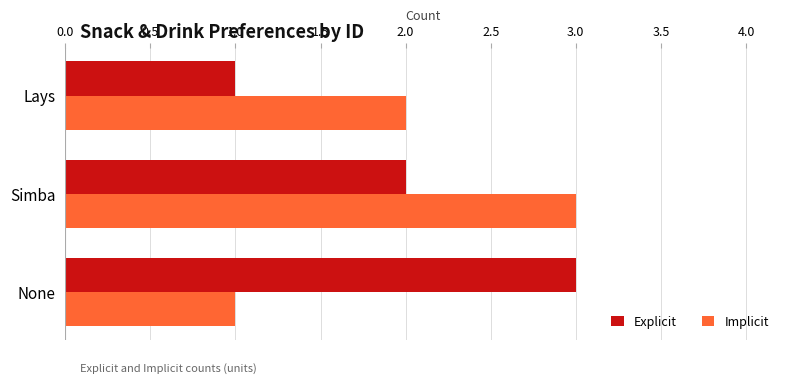

Rank the series at None from lowest to highest value.

Implicit, Explicit